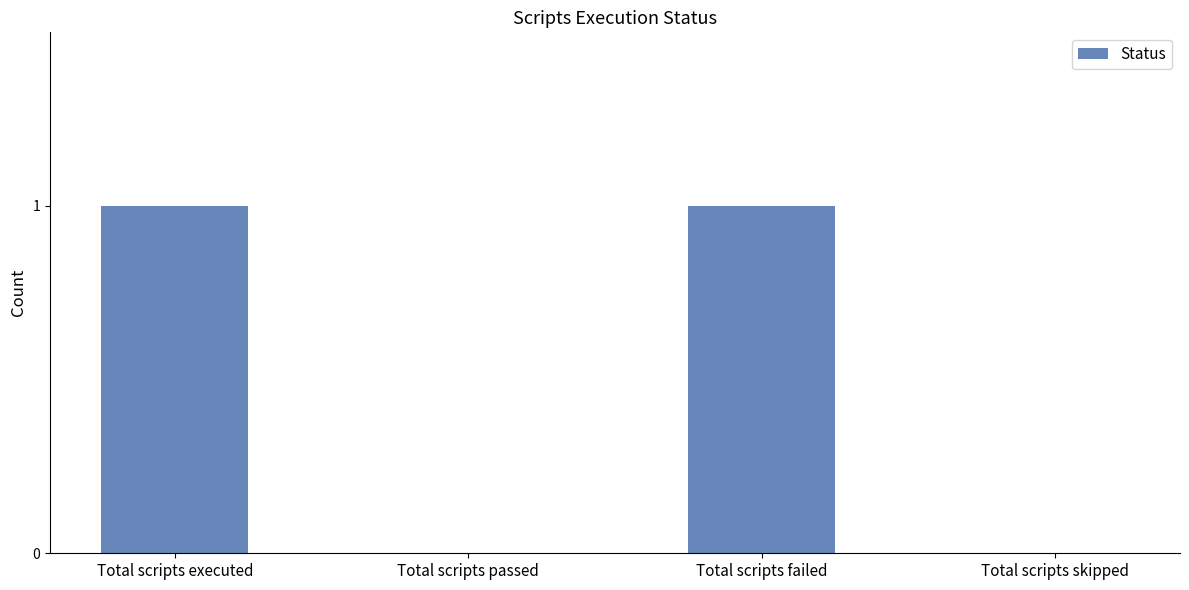

Reading right to left, list all the values displayed in this chart.

0	1	0	1